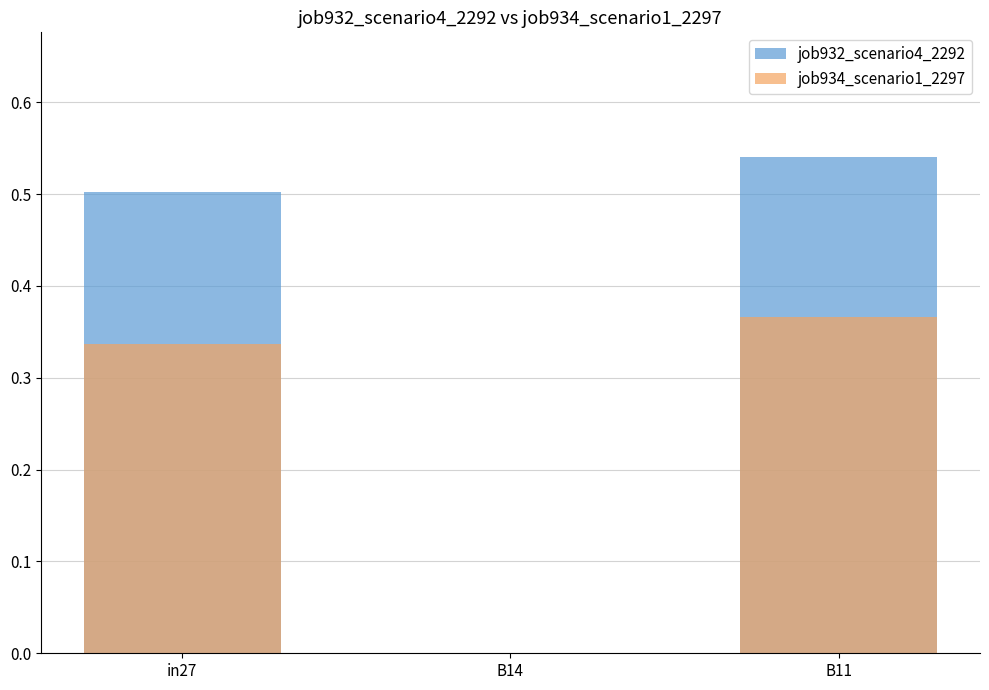

True or false: job934_scenario1_2297 has a value of -0.2 at B14.

False